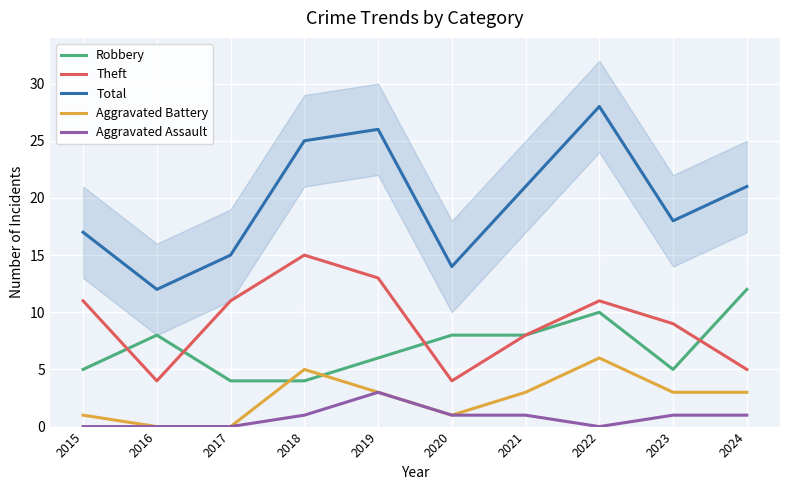

The value of Theft at 2021 is 2. True or false?

False